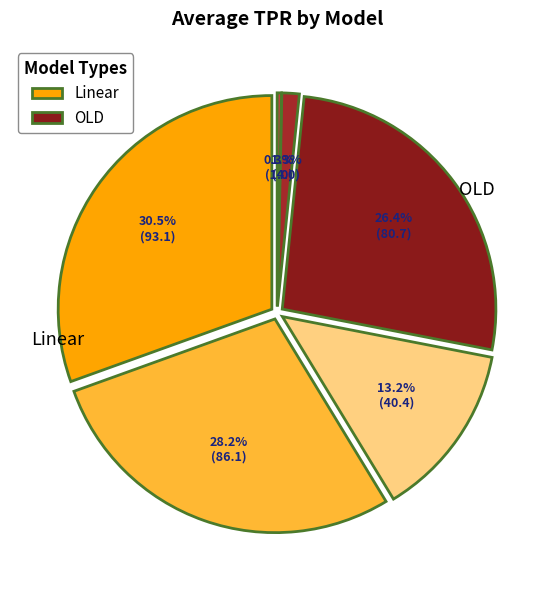

Count the number of slices in the pie.

6